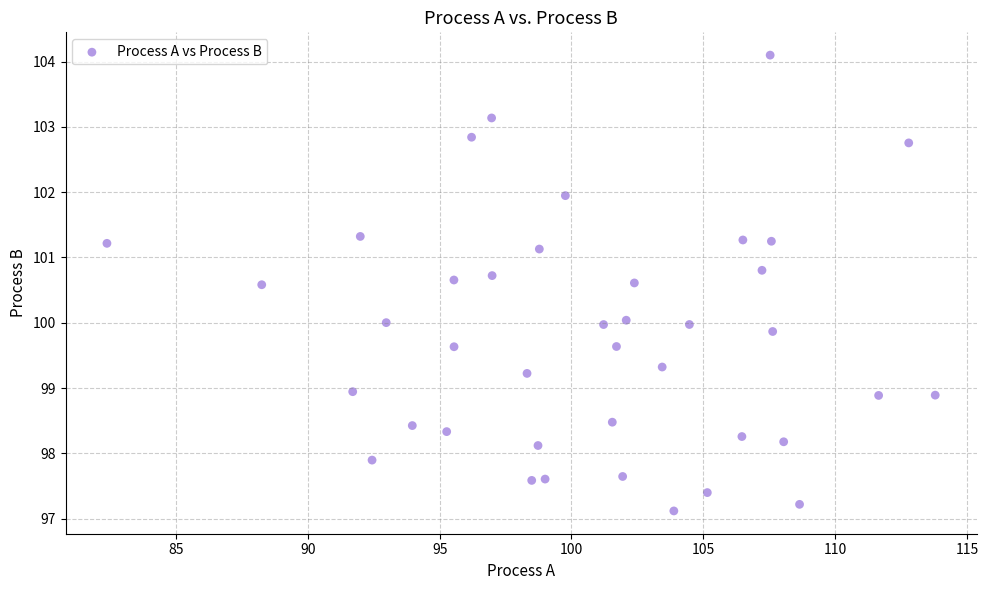

What is the range of Y values (max minus min)?

7.0